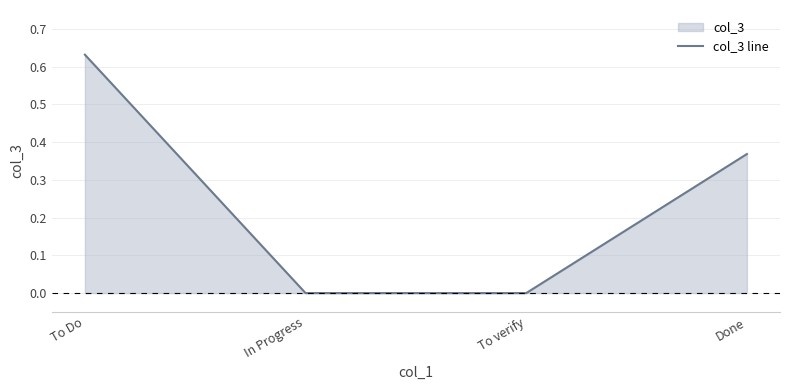

How many data points does each series have?

4